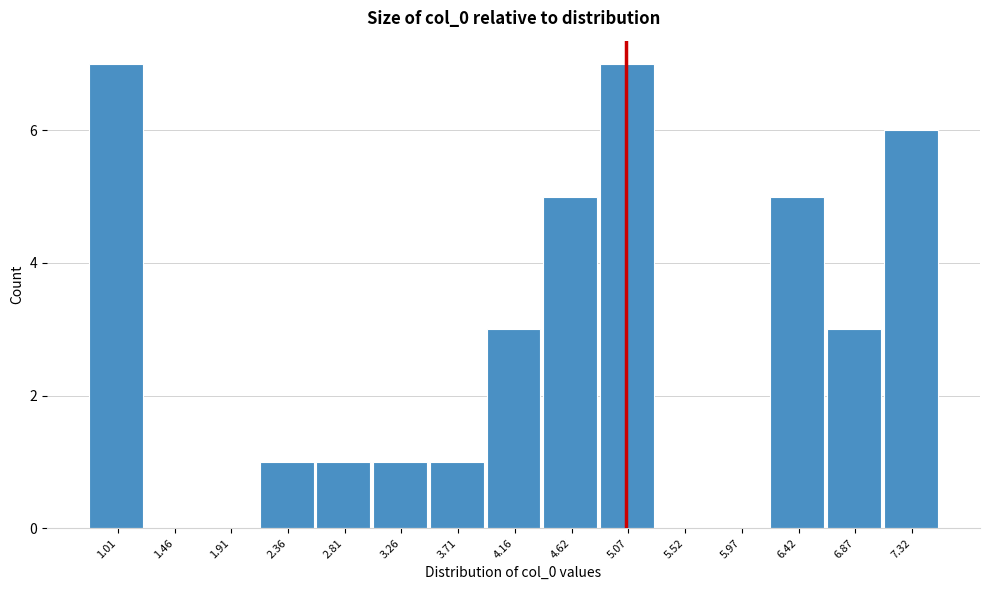

Reading left to right, transcribe all the data shown in this chart.

1.01=7	1.46=0	1.91=0	2.36=1	2.81=1	3.26=1	3.71=1	4.16=3	4.62=5	5.07=7	5.52=0	5.97=0	6.42=5	6.87=3	7.32=6